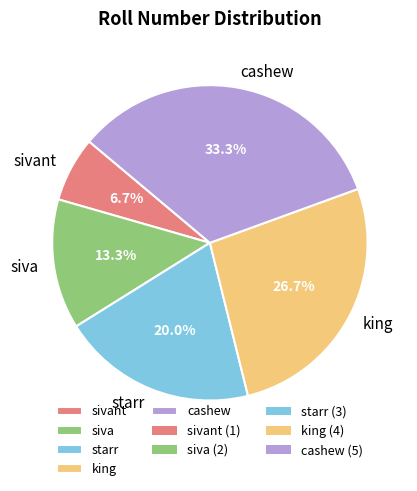

What portion of the pie excludes cashew?

66.7%